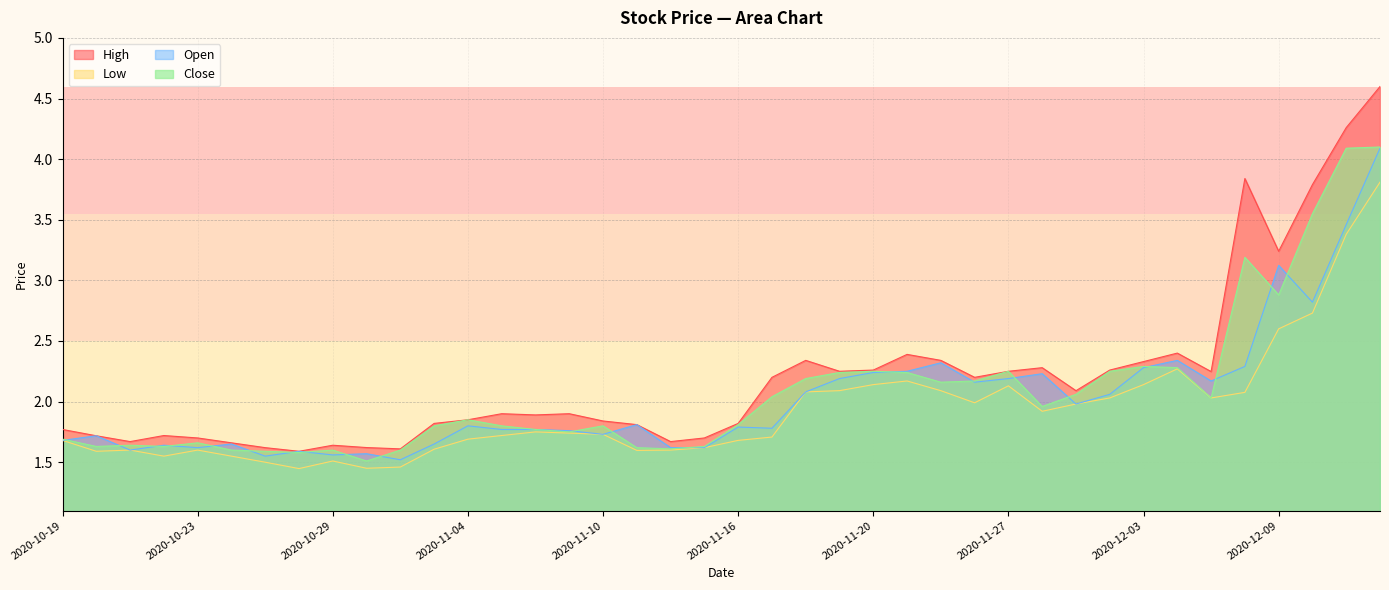

What is the highest value of the Open series?

4.1